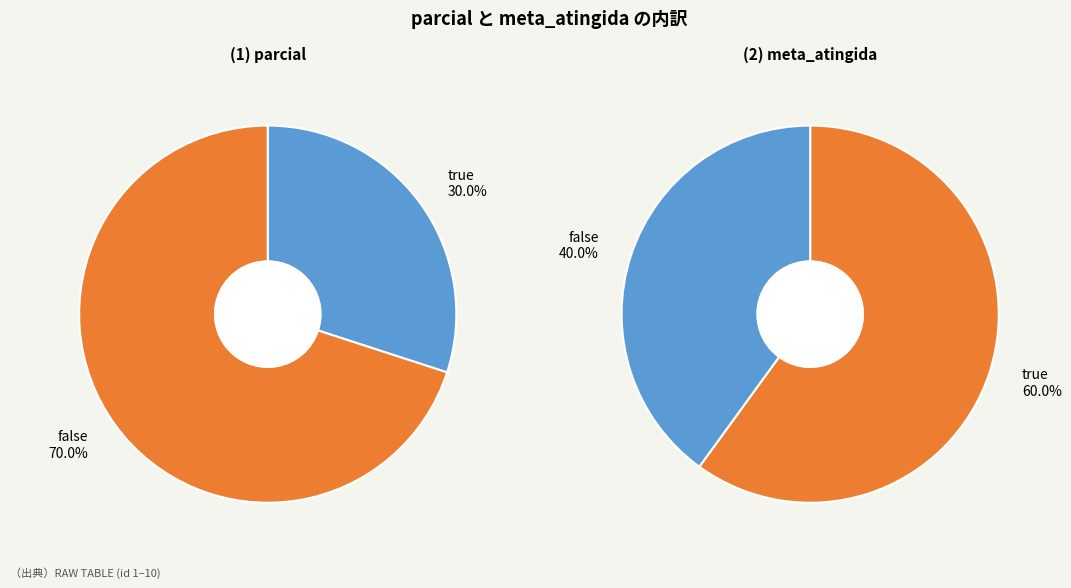

Combined, do true and false account for over 50%?

Yes